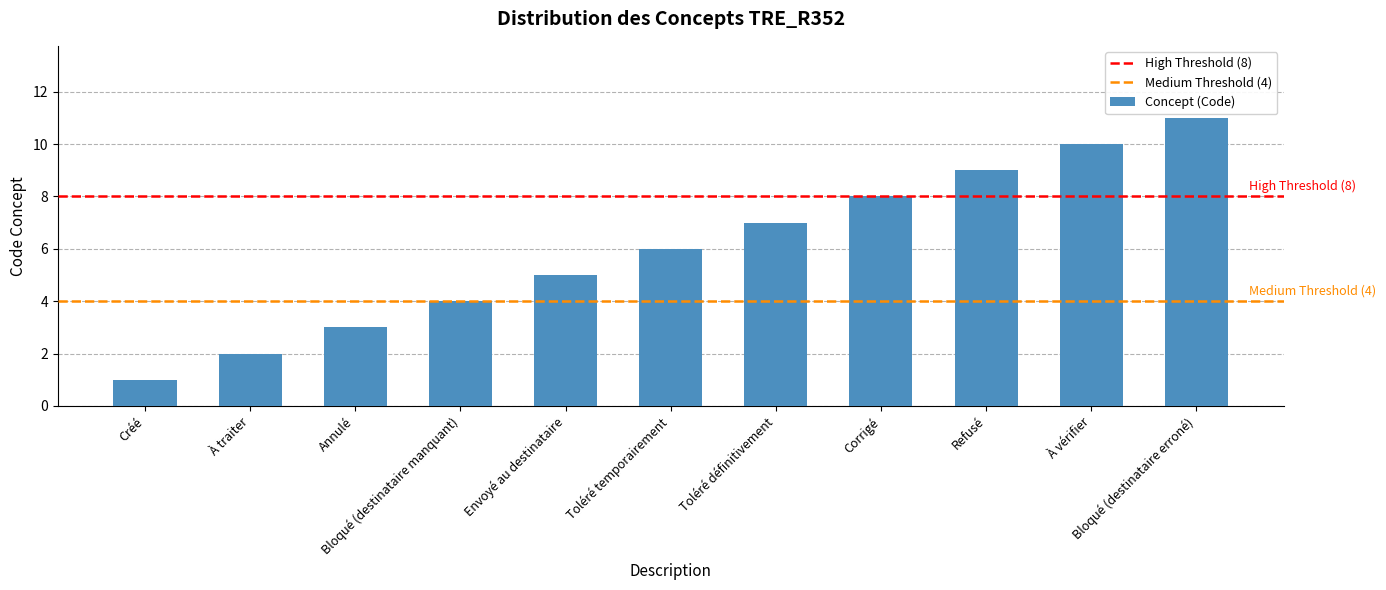

How many categories are shown in the chart?

11